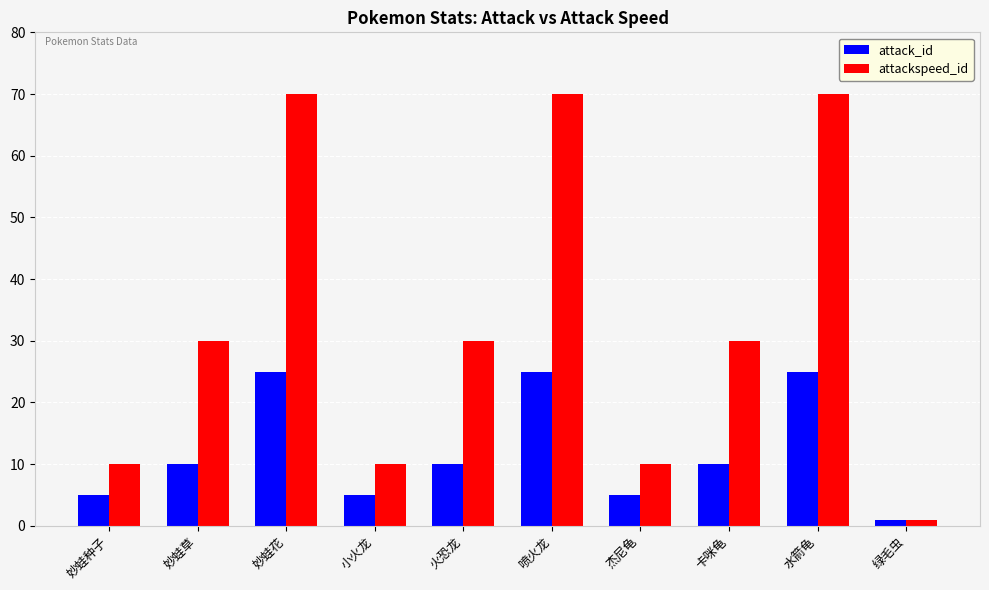

What is the difference between the attackspeed_id values at 绿毛虫 and 喷火龙?

69